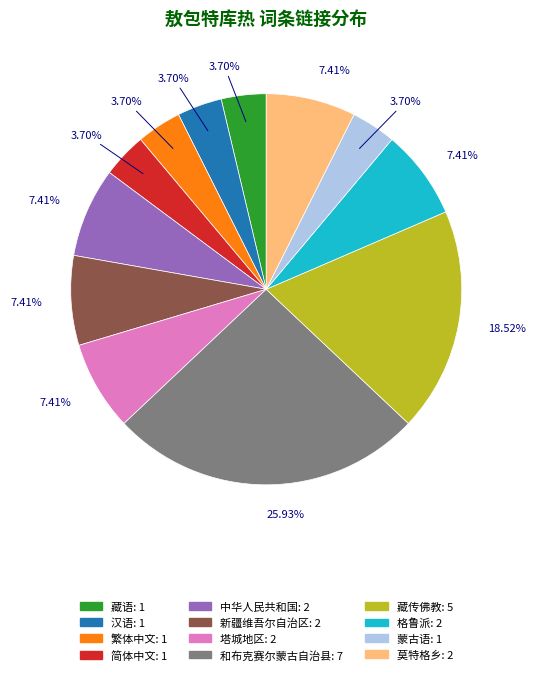

Is there any slice that represents more than half of the pie?

No